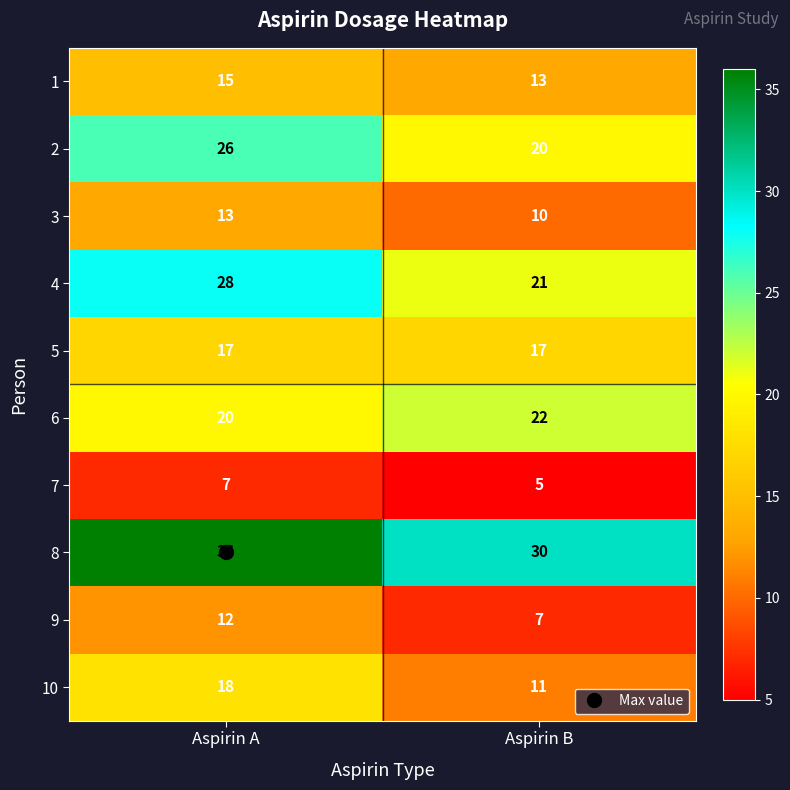

At which category is the sum across all series the highest?

Aspirin A